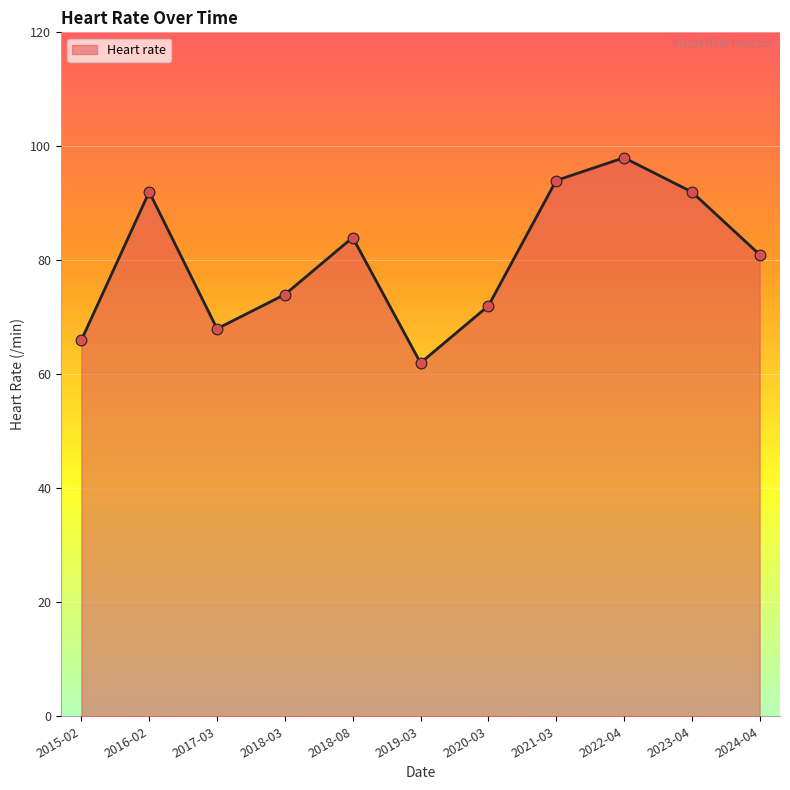

Approximately how many times larger is the value at 2020-03 compared to 2024-04?

0.9